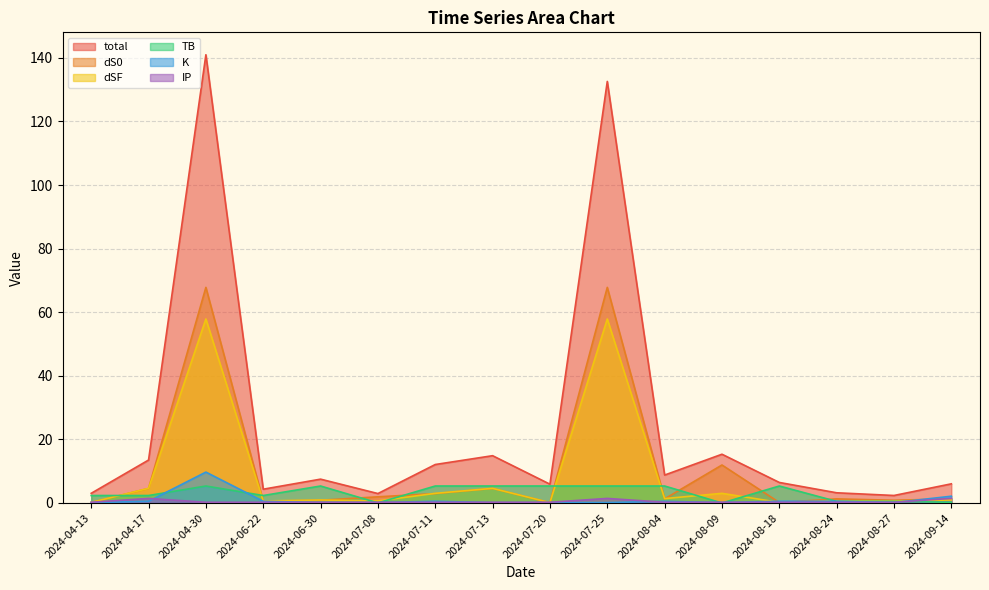

At how many categories does at least one series exceed 124?

2